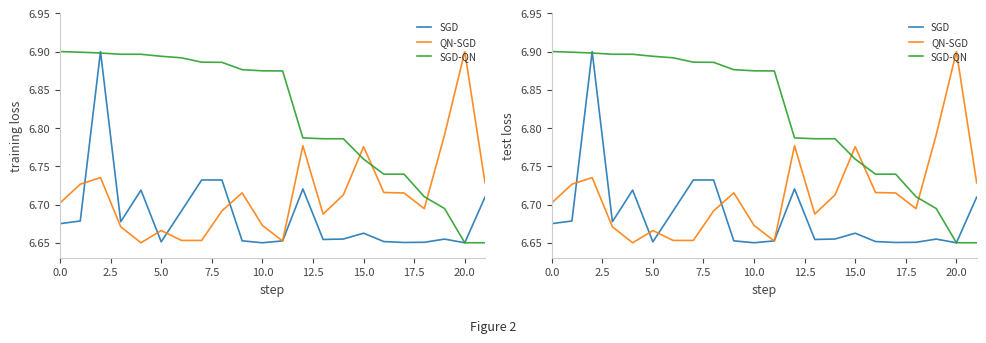

What is the difference between the highest and lowest values at 13?

0.1